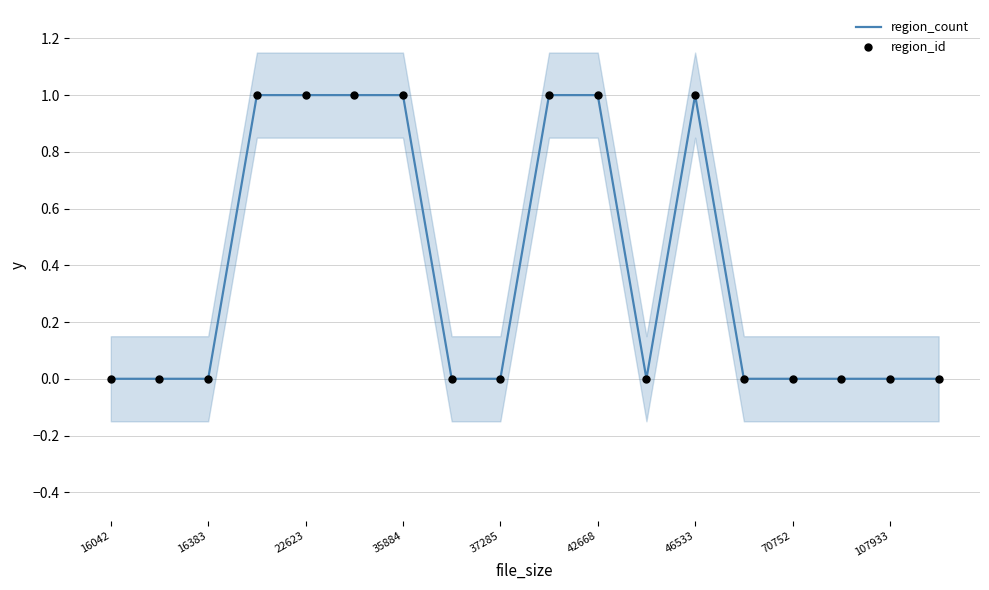

Which series has the largest total across all categories?

region_count